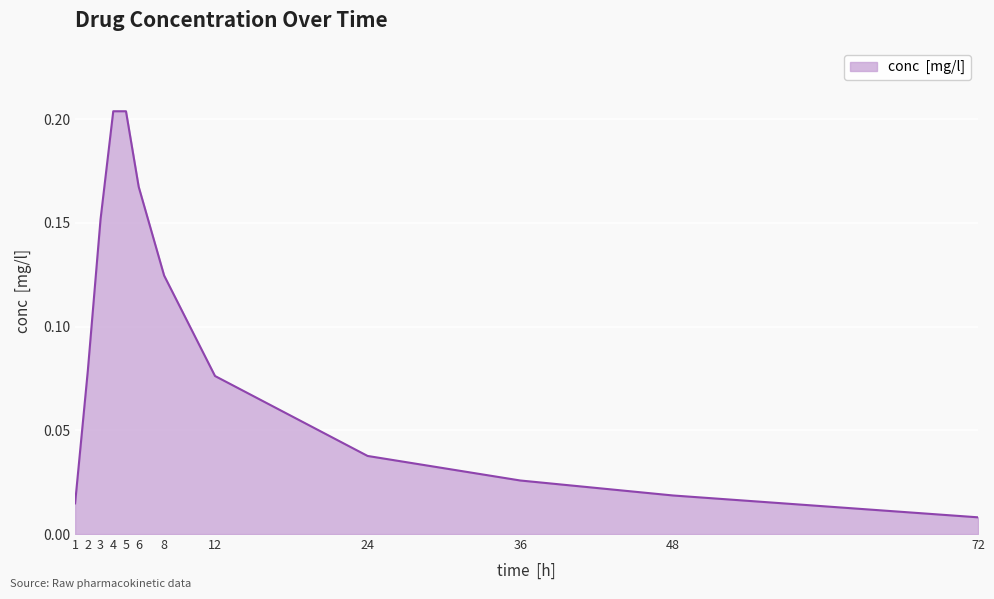

Is it true that the value at 24 is 0.1?

False